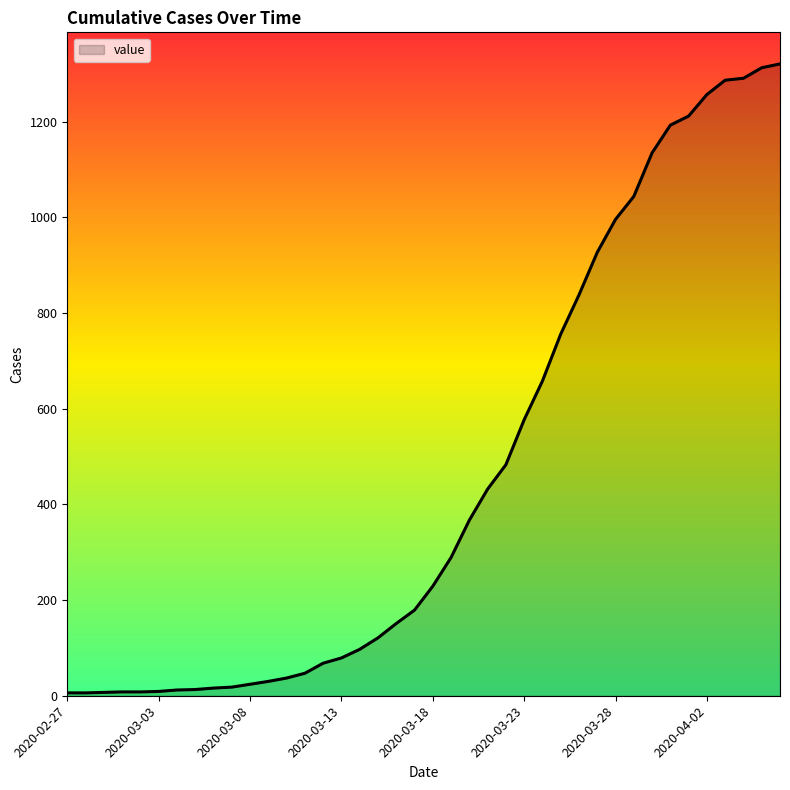

What is the maximum value shown in the chart?

1321